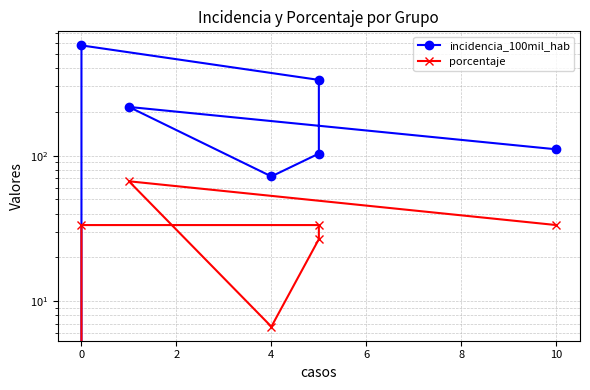

What is the sum of the porcentaje values at 6 and 8?

73.3